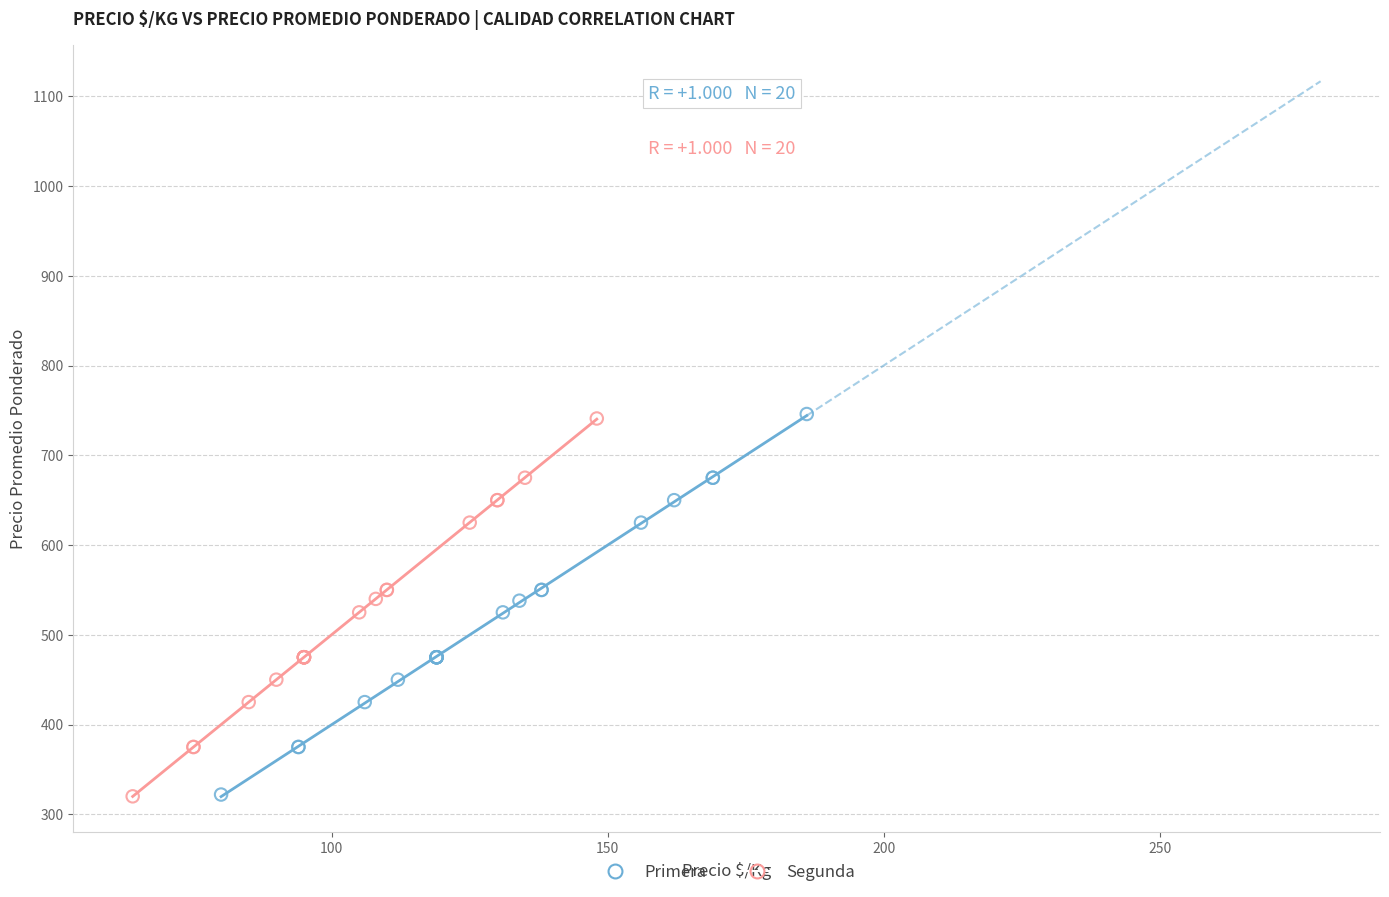

Which series has the widest spread of Y values?

Primera